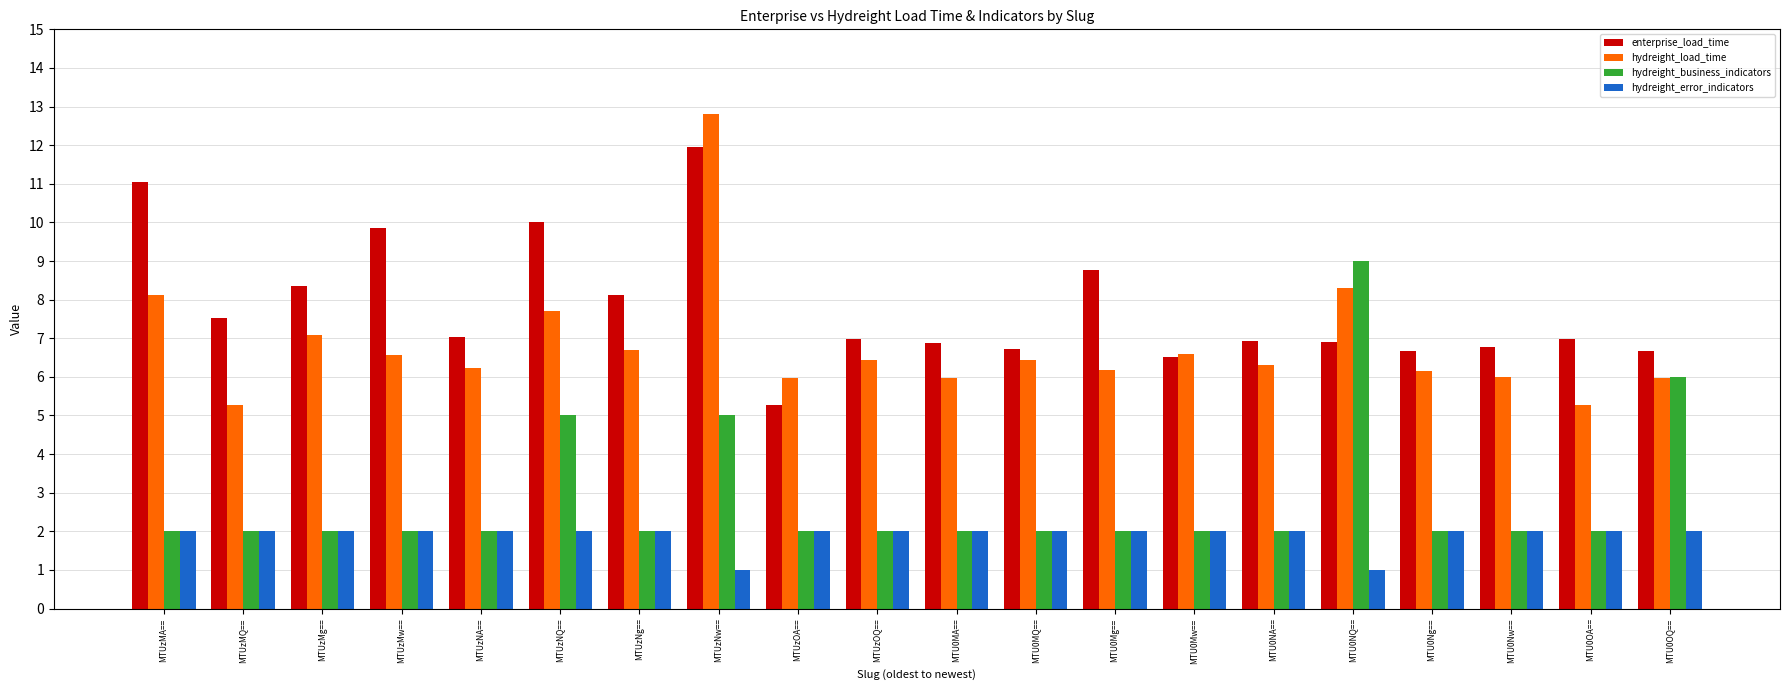

At which category is the sum across all series the highest?

MTUzNw==